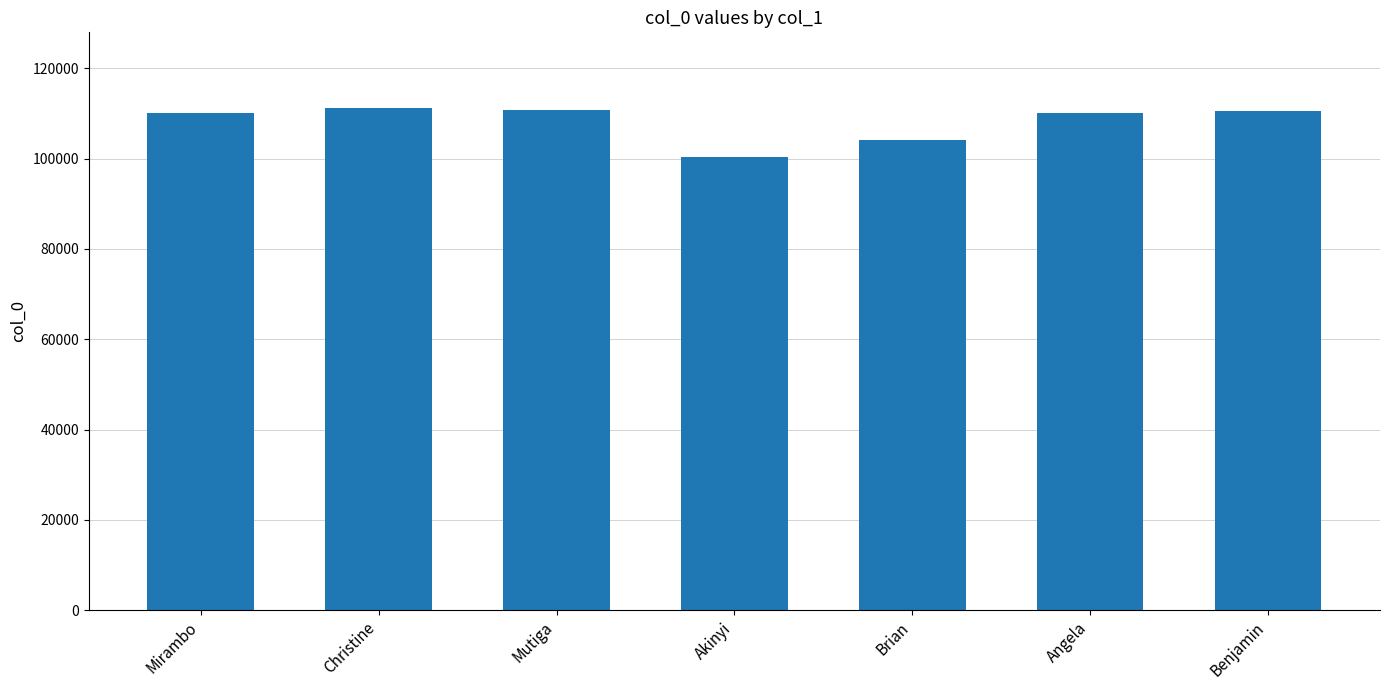

True or false: the data shows 139255 at Akinyi.

False